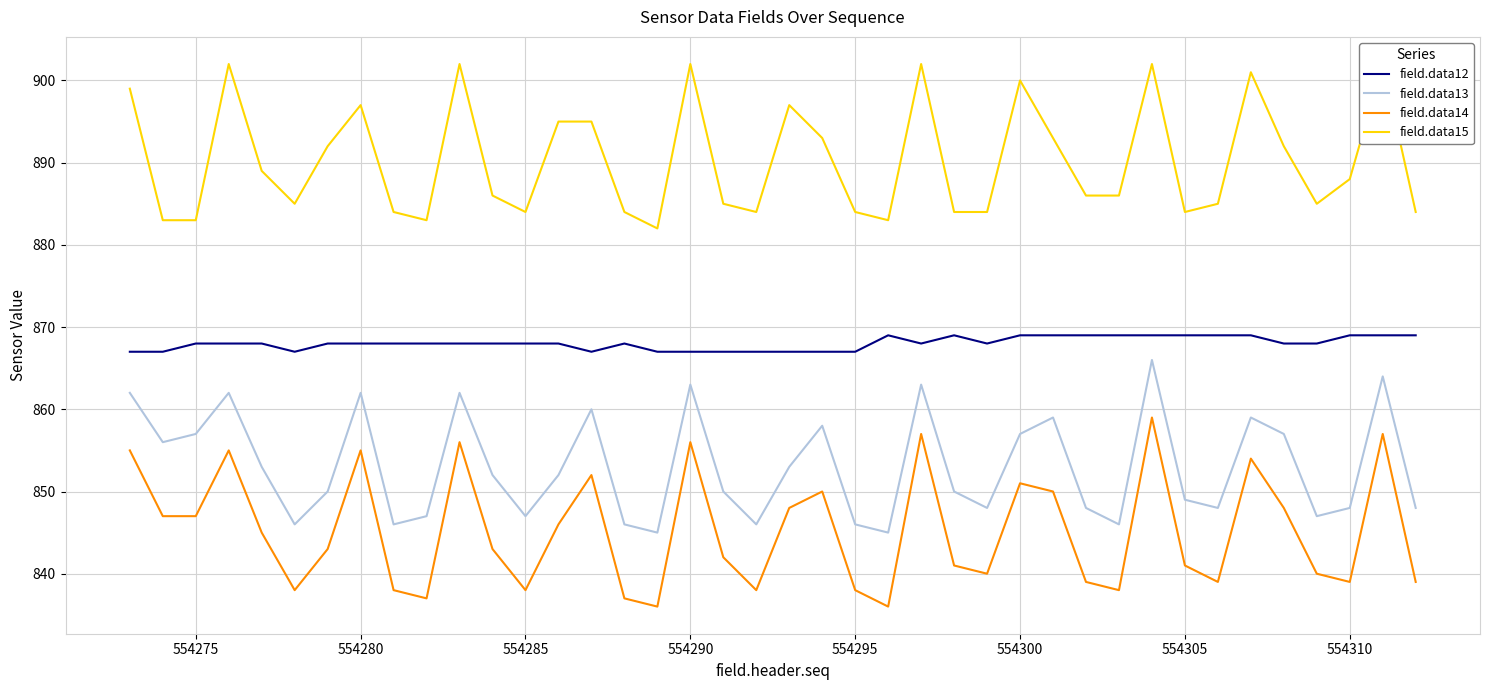

True or false: field.data13 has a value of 846 at 554295.

True